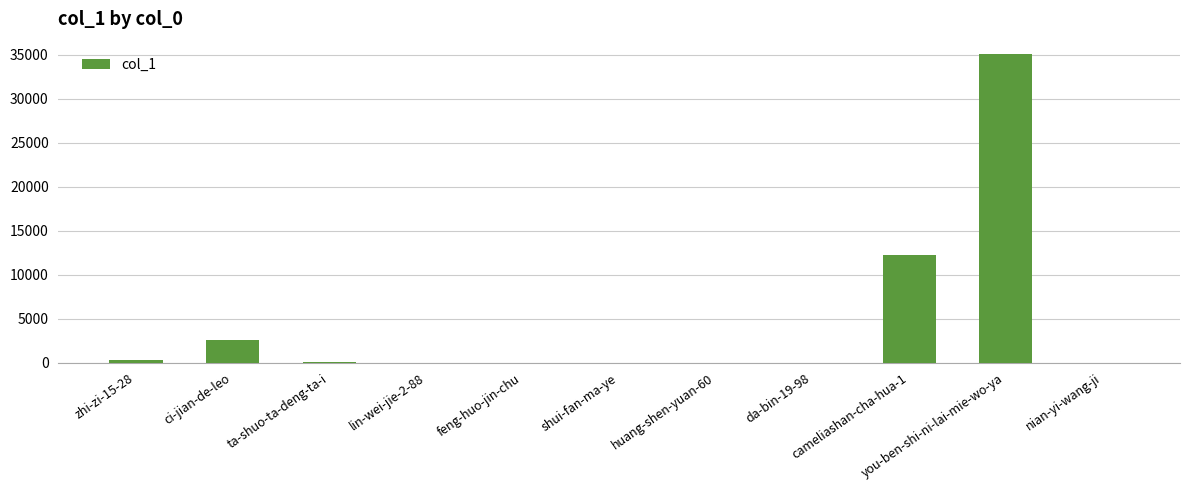

True or false: the data shows 8 at huang-shen-yuan-60.

True